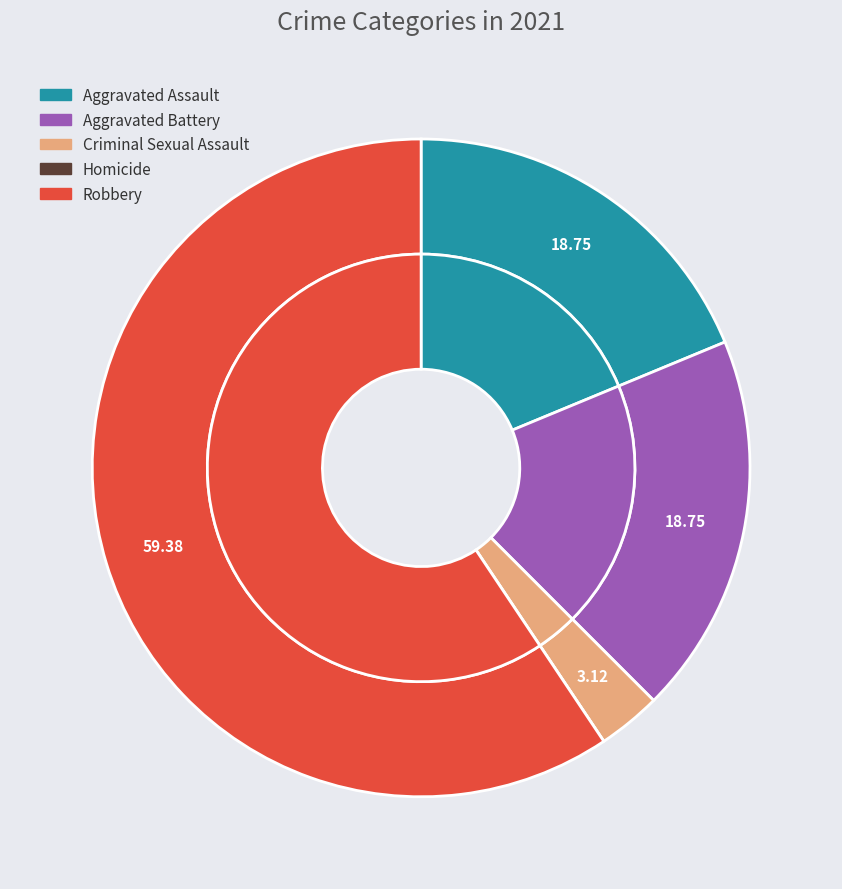

What is the smallest slice in the pie chart?

Homicide